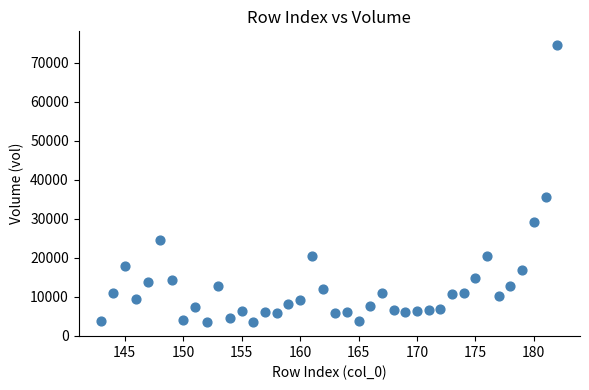

What is the range of Y values (max minus min)?

70992.7